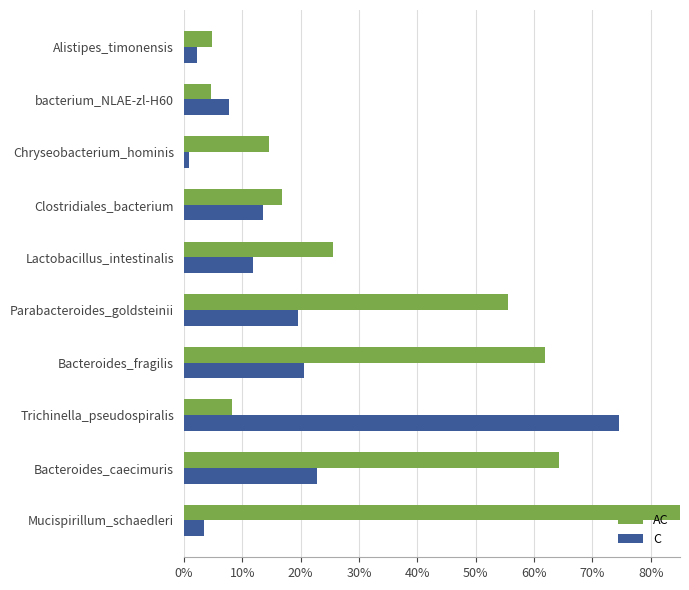

List the series in order of their peak value, lowest first.

C, AC